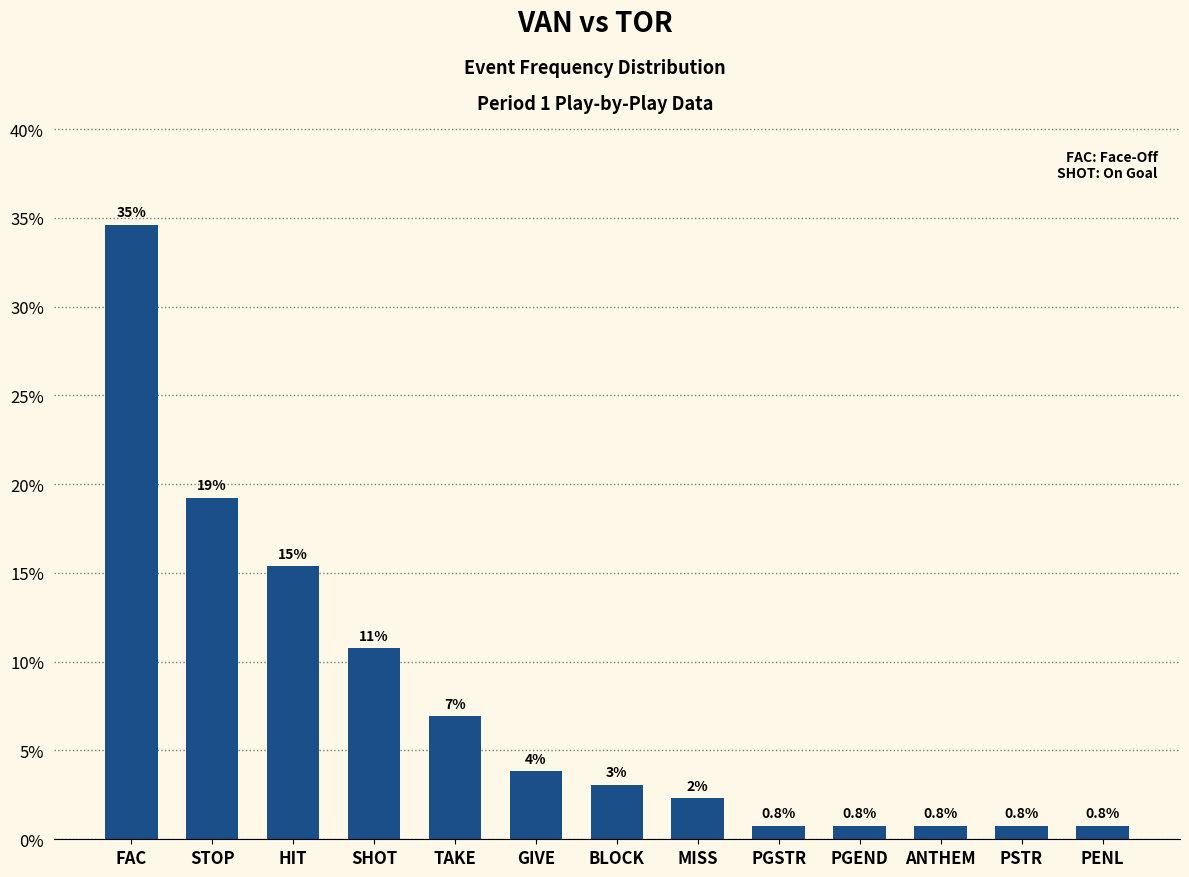

Which label corresponds to the smallest value in the chart?

PGSTR